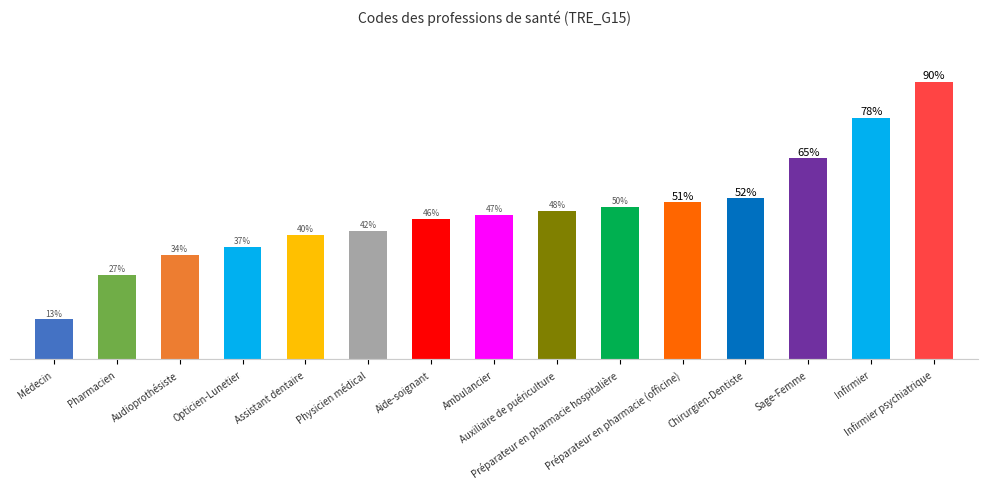

List the labels in order of value, smallest first.

Médecin, Pharmacien, Audioprothésiste, Opticien-Lunetier, Assistant dentaire, Physicien médical, Aide-soignant, Ambulancier, Auxiliaire de puériculture, Préparateur en pharmacie hospitalière, Préparateur en pharmacie (officine), Chirurgien-Dentiste, Sage-Femme, Infirmier, Infirmier psychiatrique